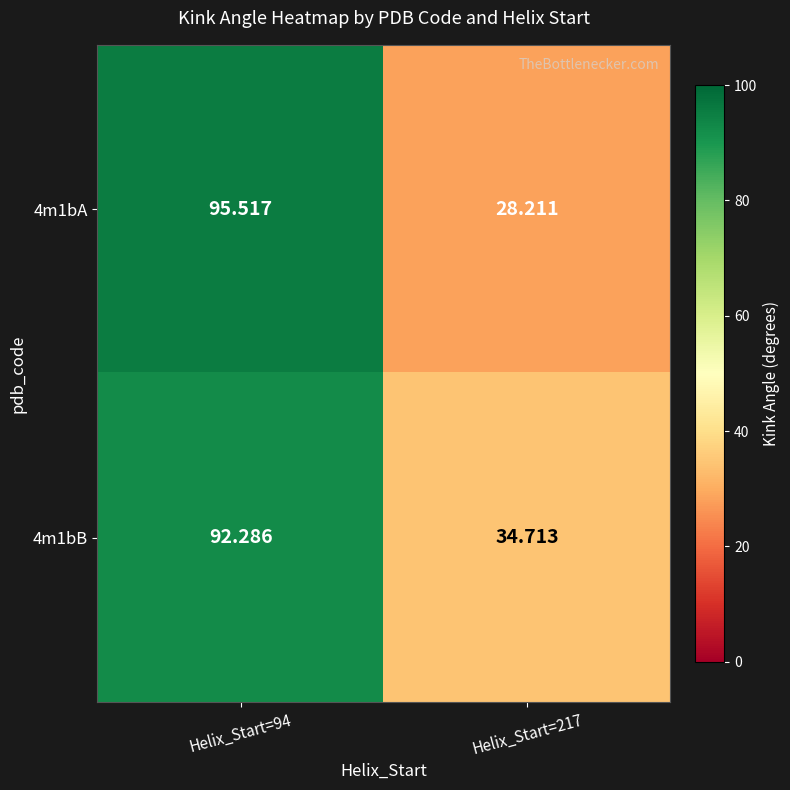

Is the value of 4m1bB at Helix_Start=217 greater than the value of 4m1bA at Helix_Start=94?

No